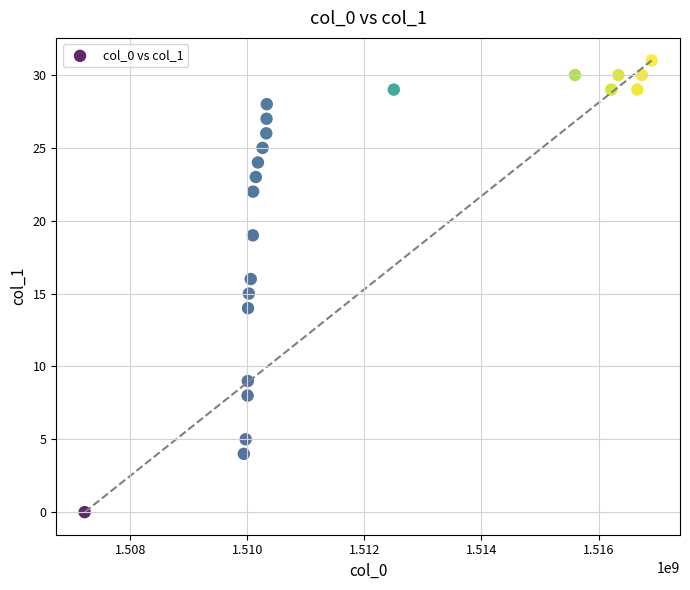

What is the range of Y values (max minus min)?

31